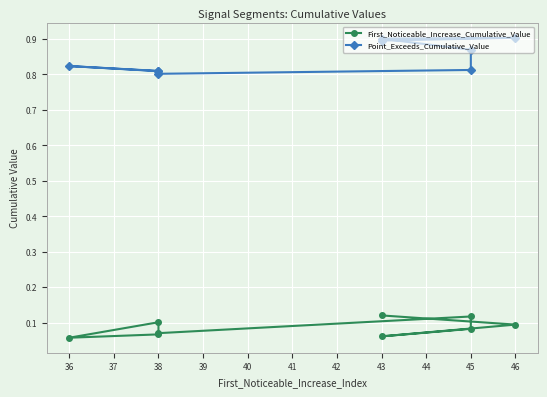

Is the value of First_Noticeable_Increase_Cumulative_Value at 38 greater than the value of Point_Exceeds_Cumulative_Value at 36?

No